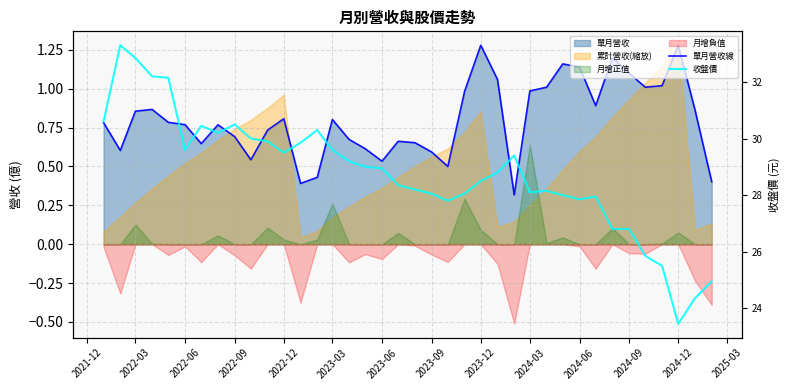

What is the value of the 收盤價 point at the 25th from the left?

28.8